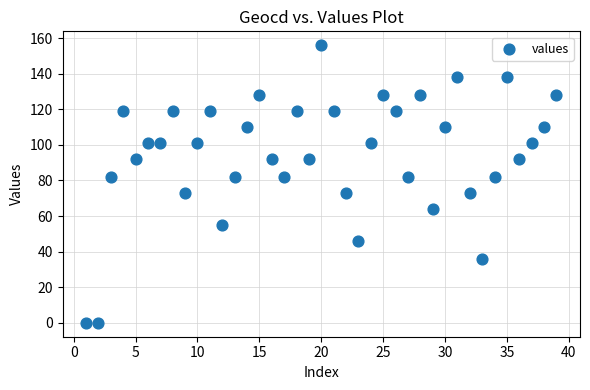

What is the range of X values (max minus min)?

38